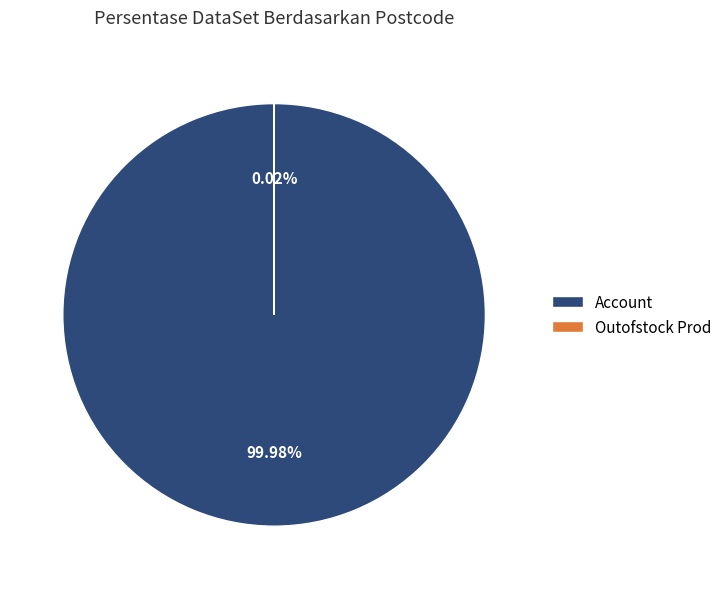

Which category has the biggest portion of the pie?

Account